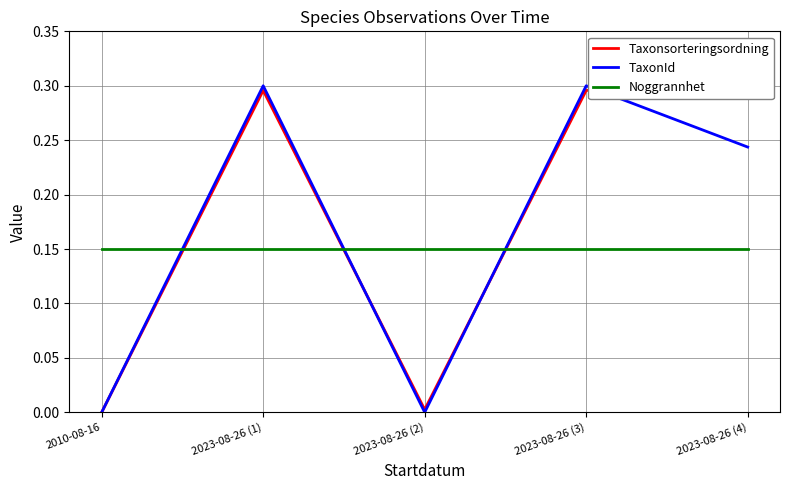

Is this an area chart (filled region under the line)?

No